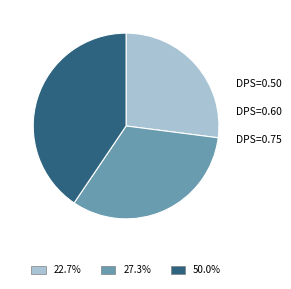

Does any single category account for the majority?

No